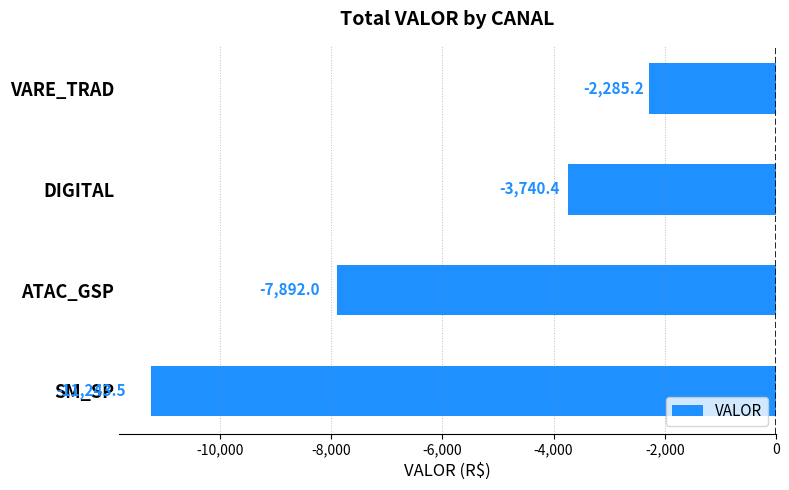

The chart shows a value of -3523.9 at VARE_TRAD. True or false?

False